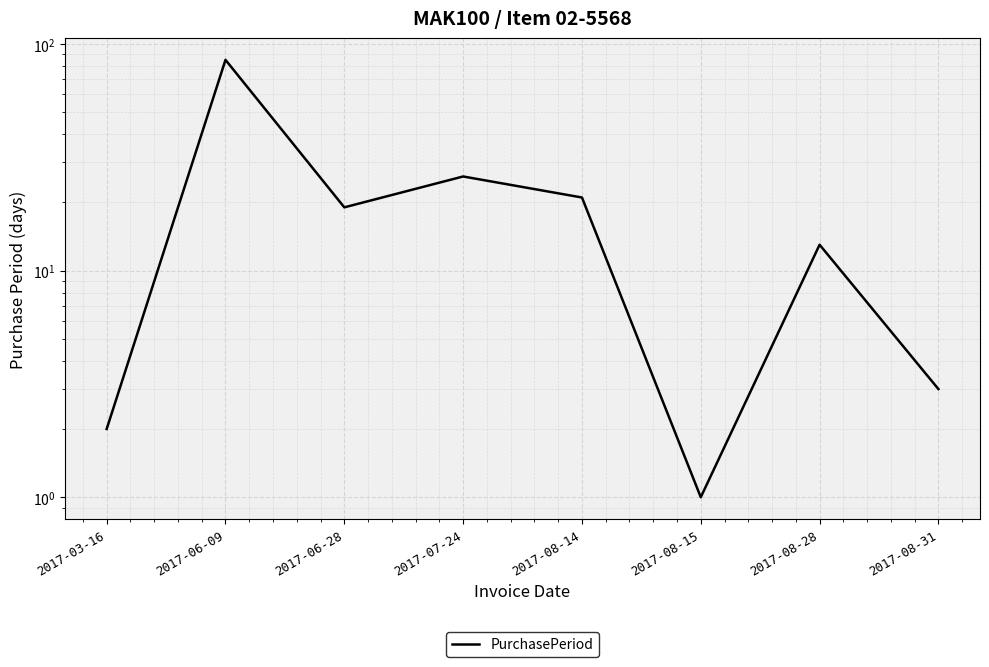

Reading right to left, what are all the values shown in this chart?

2017-08-31=3	2017-08-28=13	2017-08-15=1	2017-08-14=21	2017-07-24=26	2017-06-28=19	2017-06-09=85	2017-03-16=2